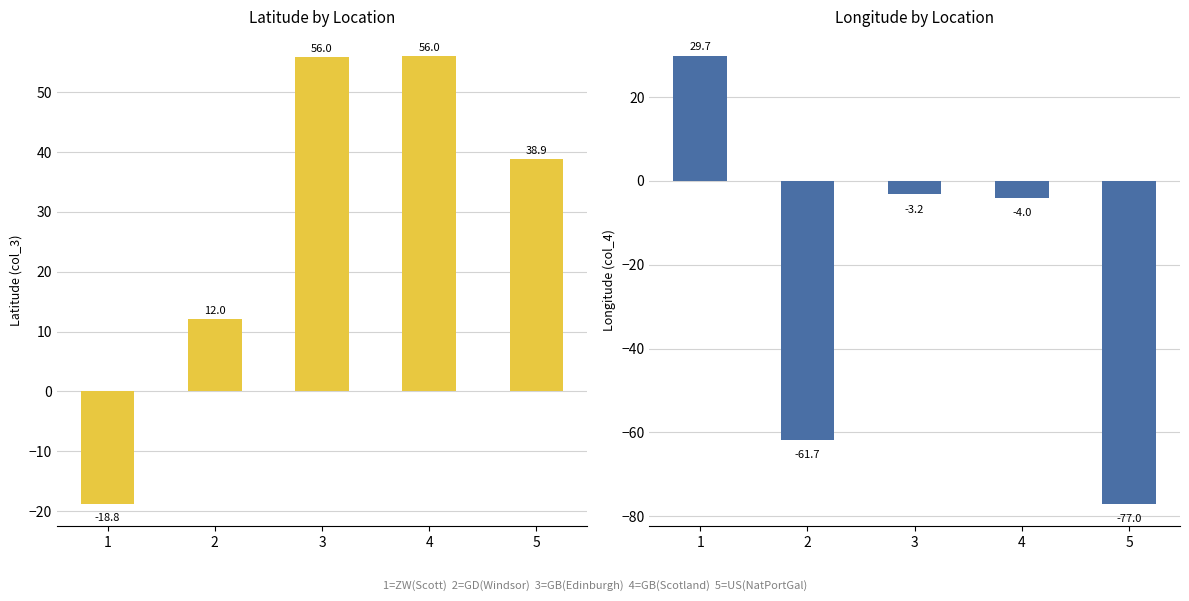

Reading right to left, transcribe all the data shown in this chart.

col_3: 5=38.9	4=56.0	3=56.0	2=12.0	1=-18.8
col_4: 5=-77.0	4=-4.0	3=-3.2	2=-61.7	1=29.7